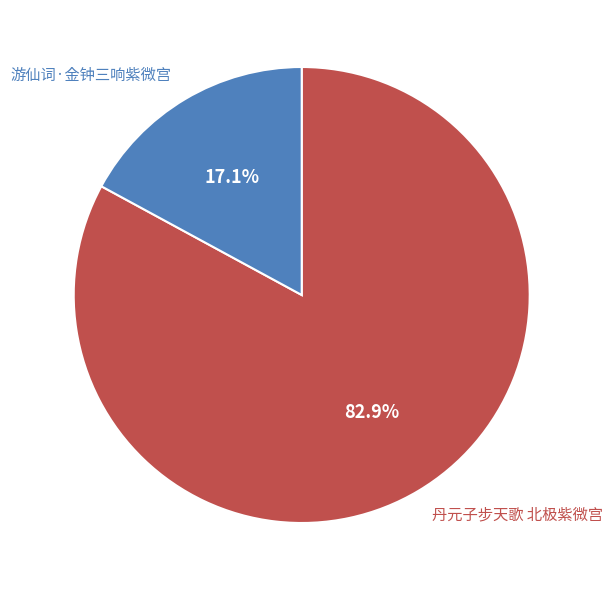

Rank the categories by value from highest to lowest.

丹元子步天歌 北极紫微宫, 游仙词·金钟三响紫微宫